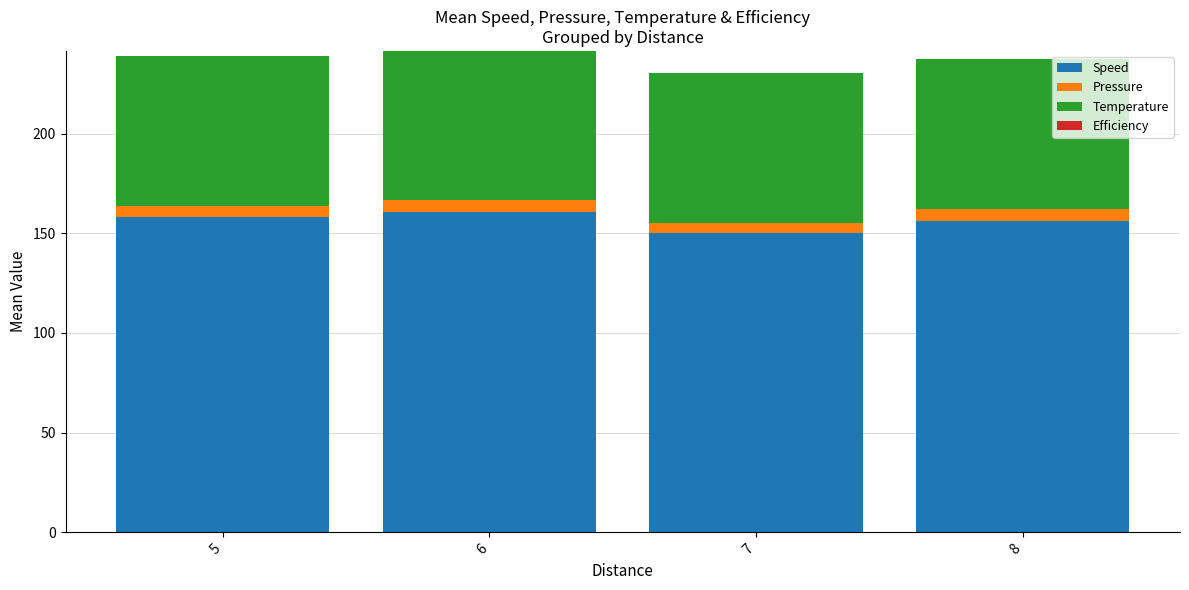

The Speed series shows 158.3 at 5. True or false?

True